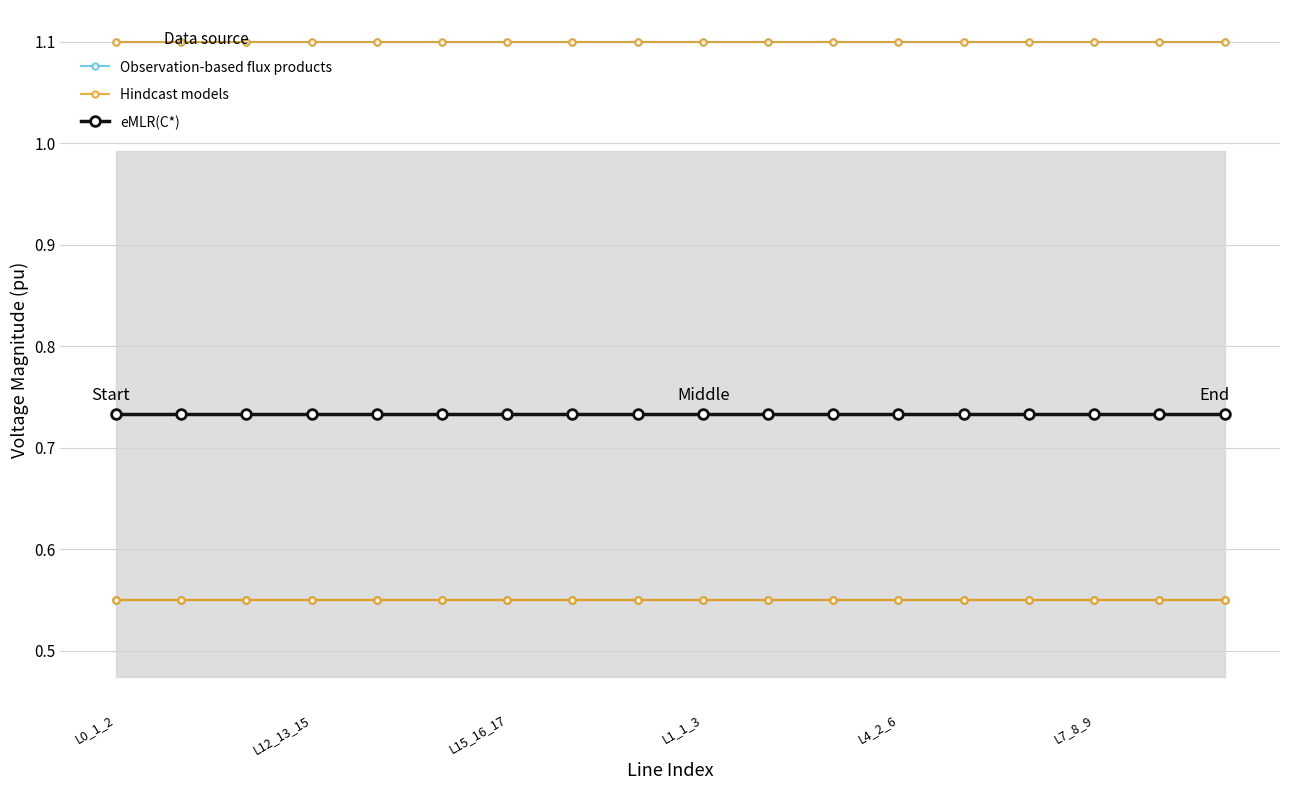

At 8, list the series in order from largest to smallest.

Observation-based flux products, eMLR(C*), Hindcast models